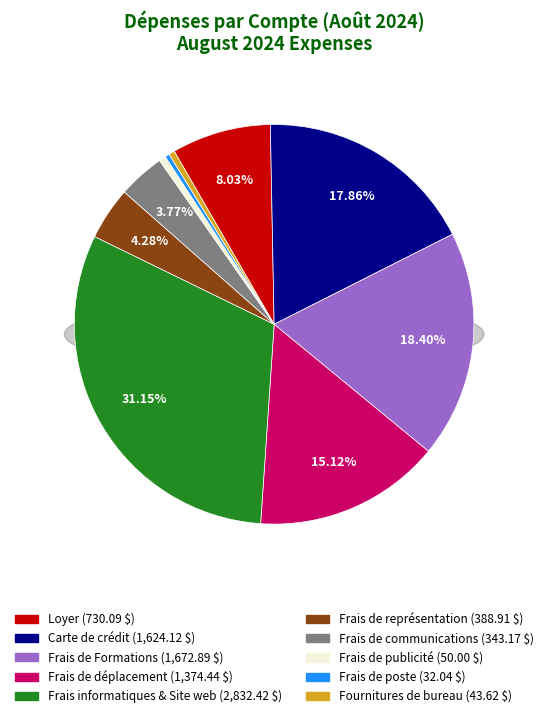

Rank the categories by value from highest to lowest.

Frais informatiques & Site web, Frais de Formations, Carte de crédit, Frais de déplacement, Loyer, Frais de représentation, Frais de communications, Frais de publicité, Fournitures de bureau, Frais de poste